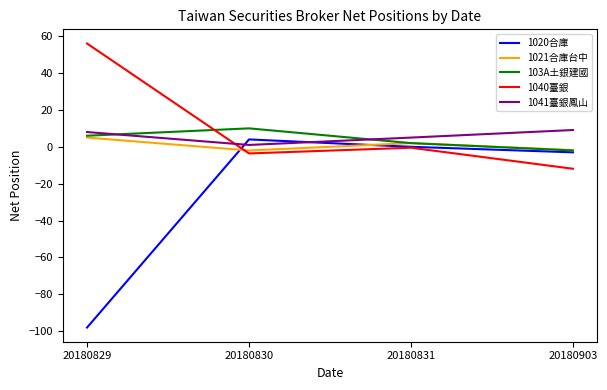

Which series has the largest total across all categories?

1040臺銀